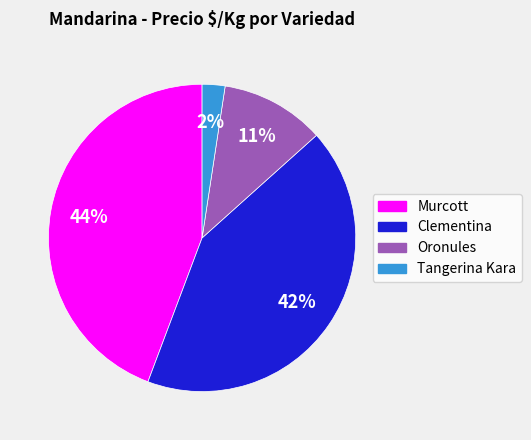

How many segments does this pie chart have?

4